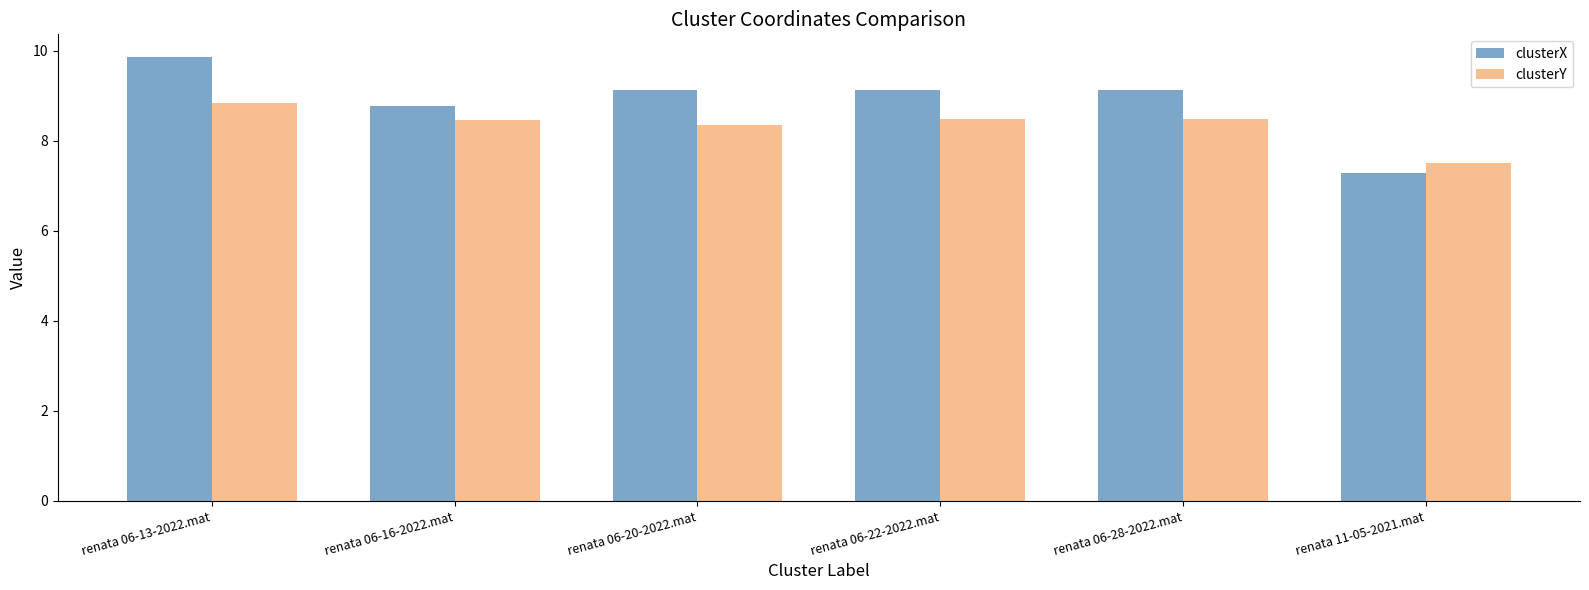

Which series has the largest total across all categories?

clusterX